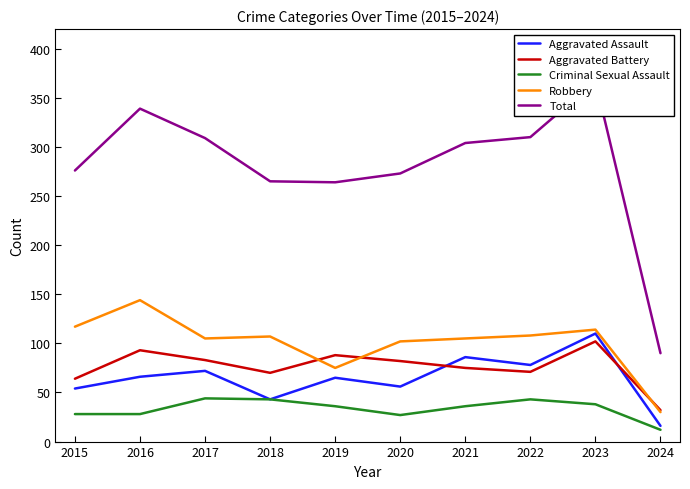

What is the sum of the Criminal Sexual Assault values at 2017 and 2021?

80